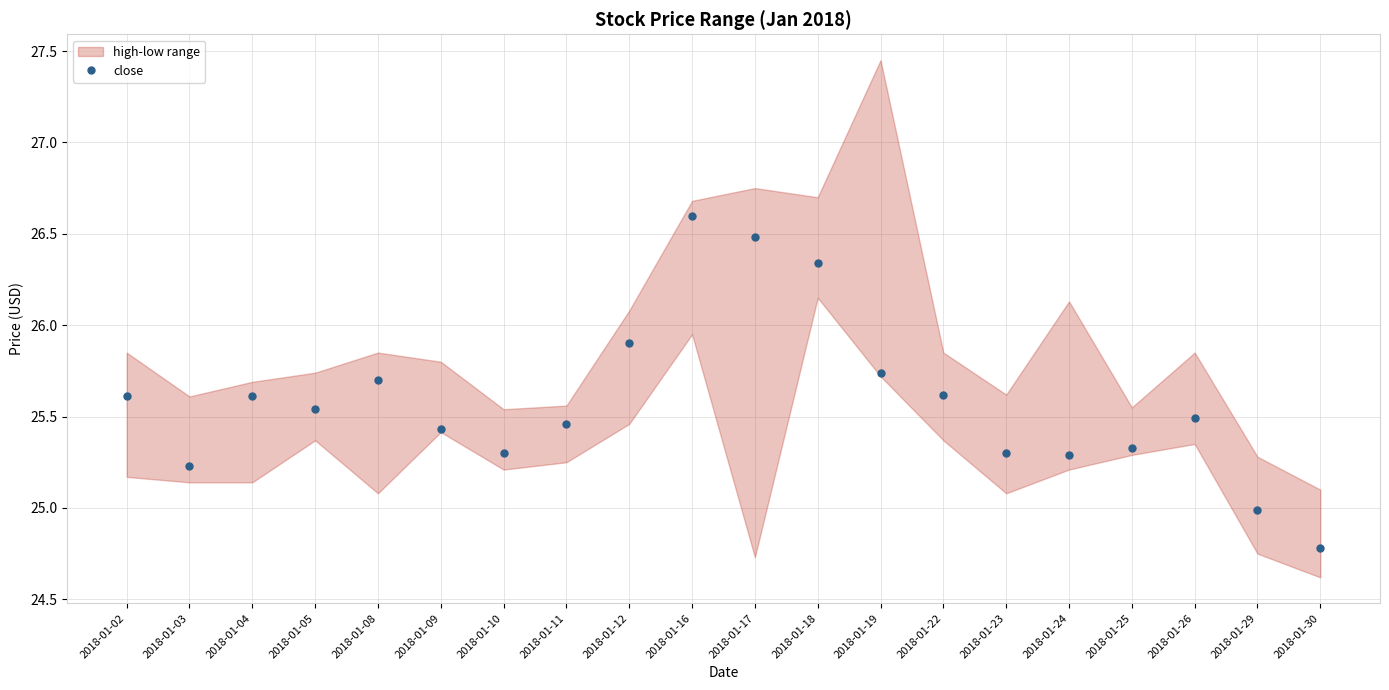

True or false: there are more than 1 points higher than both neighbors.

True